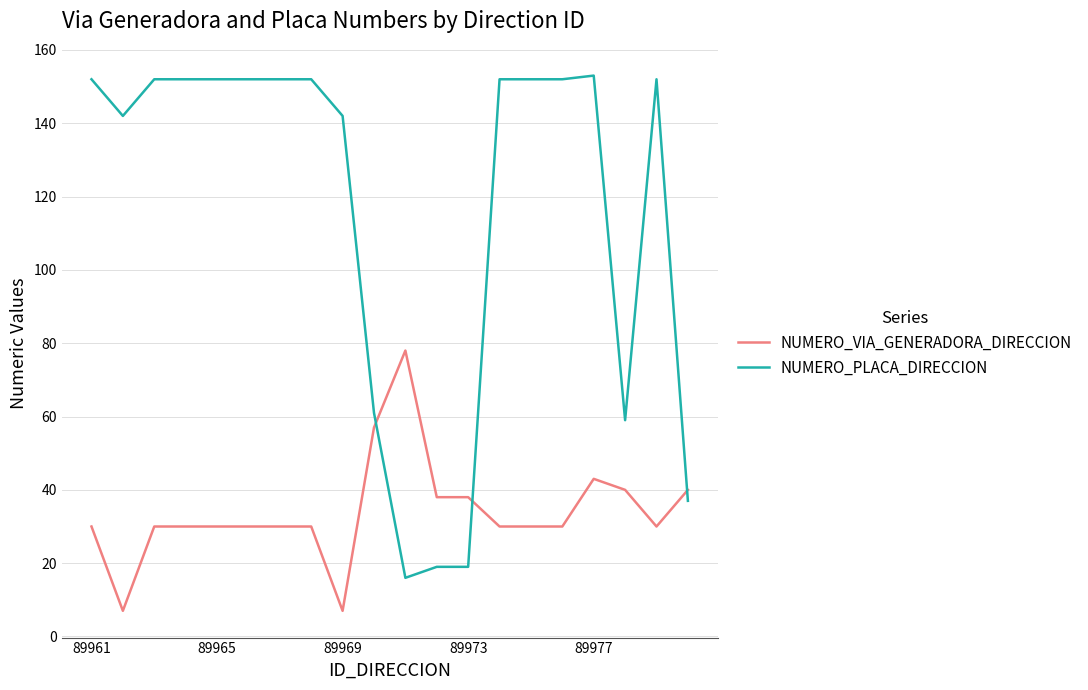

Which series has the largest total across all categories?

NUMERO_PLACA_DIRECCION